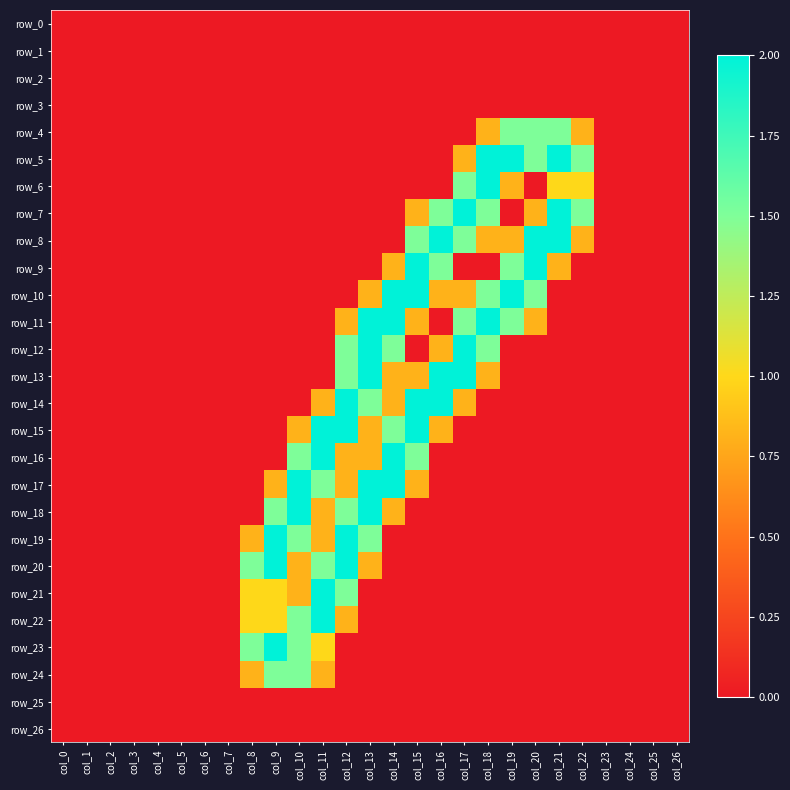

Rank the series at col_23 from highest to lowest value.

row_0, row_1, row_2, row_3, row_4, row_5, row_6, row_7, row_8, row_9, row_10, row_11, row_12, row_13, row_14, row_15, row_16, row_17, row_18, row_19, row_20, row_21, row_22, row_23, row_24, row_25, row_26